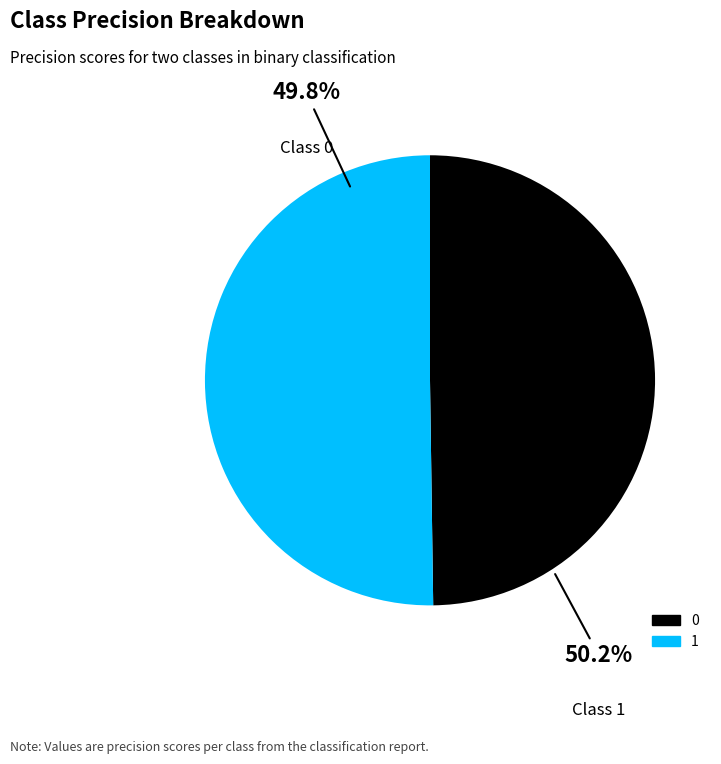

Combined, do 1 and 0 account for over 50%?

Yes